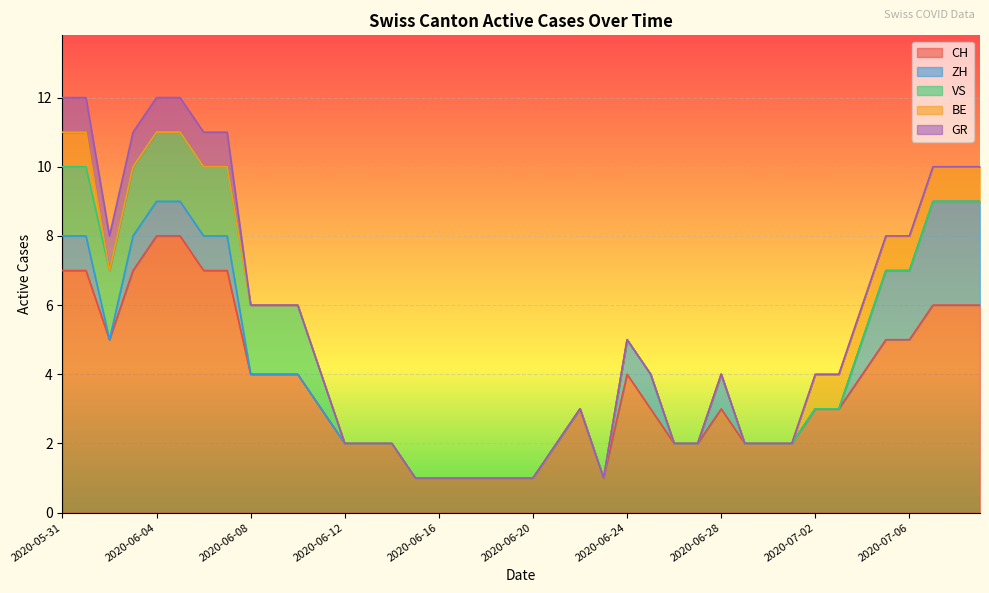

Reading left to right, what are all the values shown in this chart?

CH: 2020-05-31=7	2020-06-01=7	2020-06-02=5	2020-06-03=7	2020-06-04=8	2020-06-05=8	2020-06-06=7	2020-06-07=7	2020-06-08=4	2020-06-09=4	2020-06-10=4	2020-06-11=3	2020-06-12=2	2020-06-13=2	2020-06-14=2	2020-06-15=1	2020-06-16=1	2020-06-17=1	2020-06-18=1	2020-06-19=1	2020-06-20=1	2020-06-21=2	2020-06-22=3	2020-06-23=1	2020-06-24=4	2020-06-25=3	2020-06-26=2	2020-06-27=2	2020-06-28=3	2020-06-29=2	2020-06-30=2	2020-07-01=2	2020-07-02=3	2020-07-03=3	2020-07-04=4	2020-07-05=5	2020-07-06=5	2020-07-07=6	2020-07-08=6	2020-07-09=6
ZH: 2020-05-31=1	2020-06-01=1	2020-06-02=0	2020-06-03=1	2020-06-04=1	2020-06-05=1	2020-06-06=1	2020-06-07=1	2020-06-08=0	2020-06-09=0	2020-06-10=0	2020-06-11=0	2020-06-12=0	2020-06-13=0	2020-06-14=0	2020-06-15=0	2020-06-16=0	2020-06-17=0	2020-06-18=0	2020-06-19=0	2020-06-20=0	2020-06-21=0	2020-06-22=0	2020-06-23=0	2020-06-24=1	2020-06-25=1	2020-06-26=0	2020-06-27=0	2020-06-28=1	2020-06-29=0	2020-06-30=0	2020-07-01=0	2020-07-02=0	2020-07-03=0	2020-07-04=1	2020-07-05=2	2020-07-06=2	2020-07-07=3	2020-07-08=3	2020-07-09=3
VS: 2020-05-31=2	2020-06-01=2	2020-06-02=2	2020-06-03=2	2020-06-04=2	2020-06-05=2	2020-06-06=2	2020-06-07=2	2020-06-08=2	2020-06-09=2	2020-06-10=2	2020-06-11=1	2020-06-12=0	2020-06-13=0	2020-06-14=0	2020-06-15=0	2020-06-16=0	2020-06-17=0	2020-06-18=0	2020-06-19=0	2020-06-20=0	2020-06-21=0	2020-06-22=0	2020-06-23=0	2020-06-24=0	2020-06-25=0	2020-06-26=0	2020-06-27=0	2020-06-28=0	2020-06-29=0	2020-06-30=0	2020-07-01=0	2020-07-02=0	2020-07-03=0	2020-07-04=0	2020-07-05=0	2020-07-06=0	2020-07-07=0	2020-07-08=0	2020-07-09=0
BE: 2020-05-31=1	2020-06-01=1	2020-06-02=0	2020-06-03=0	2020-06-04=0	2020-06-05=0	2020-06-06=0	2020-06-07=0	2020-06-08=0	2020-06-09=0	2020-06-10=0	2020-06-11=0	2020-06-12=0	2020-06-13=0	2020-06-14=0	2020-06-15=0	2020-06-16=0	2020-06-17=0	2020-06-18=0	2020-06-19=0	2020-06-20=0	2020-06-21=0	2020-06-22=0	2020-06-23=0	2020-06-24=0	2020-06-25=0	2020-06-26=0	2020-06-27=0	2020-06-28=0	2020-06-29=0	2020-06-30=0	2020-07-01=0	2020-07-02=1	2020-07-03=1	2020-07-04=1	2020-07-05=1	2020-07-06=1	2020-07-07=1	2020-07-08=1	2020-07-09=1
GR: 2020-05-31=1	2020-06-01=1	2020-06-02=1	2020-06-03=1	2020-06-04=1	2020-06-05=1	2020-06-06=1	2020-06-07=1	2020-06-08=0	2020-06-09=0	2020-06-10=0	2020-06-11=0	2020-06-12=0	2020-06-13=0	2020-06-14=0	2020-06-15=0	2020-06-16=0	2020-06-17=0	2020-06-18=0	2020-06-19=0	2020-06-20=0	2020-06-21=0	2020-06-22=0	2020-06-23=0	2020-06-24=0	2020-06-25=0	2020-06-26=0	2020-06-27=0	2020-06-28=0	2020-06-29=0	2020-06-30=0	2020-07-01=0	2020-07-02=0	2020-07-03=0	2020-07-04=0	2020-07-05=0	2020-07-06=0	2020-07-07=0	2020-07-08=0	2020-07-09=0